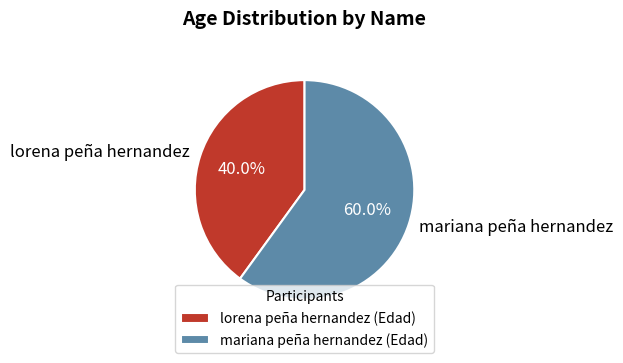

Is it true that mariana peña hernandez is 60% of the pie?

True